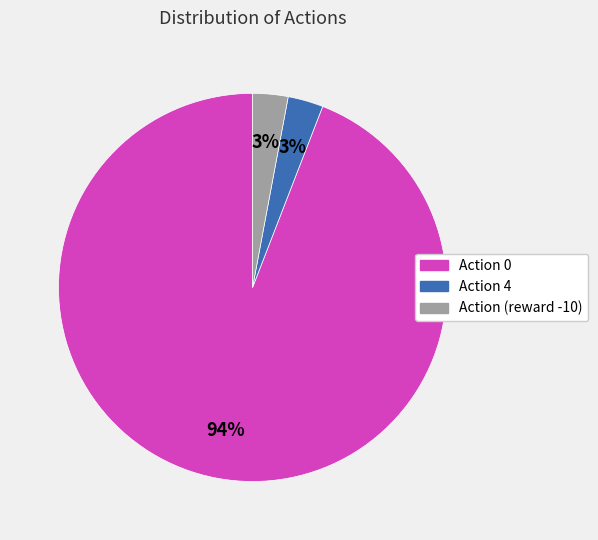

Is there a majority slice in this chart?

Yes